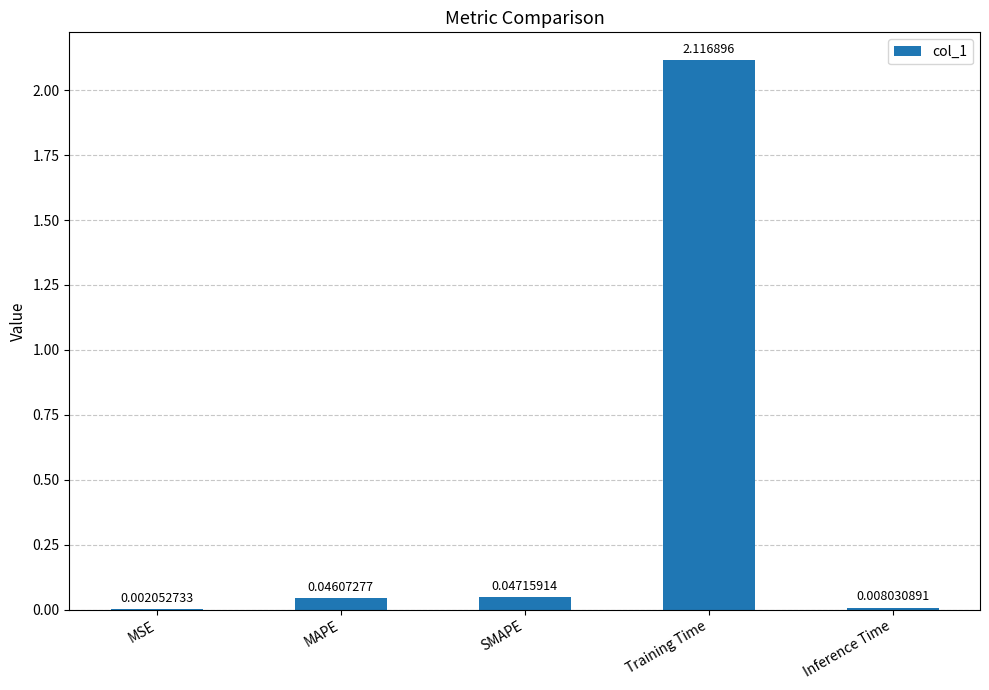

Which label corresponds to the largest value in the chart?

Training Time